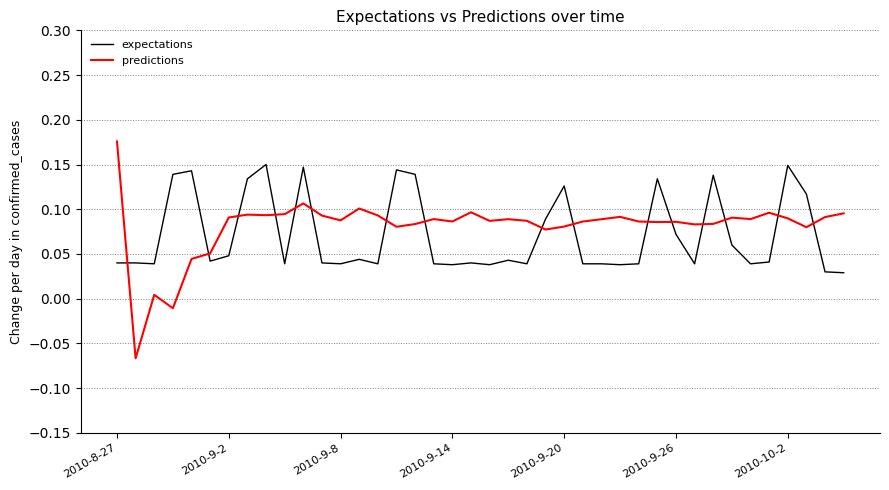

True or false: expectations and predictions cross at least once.

True